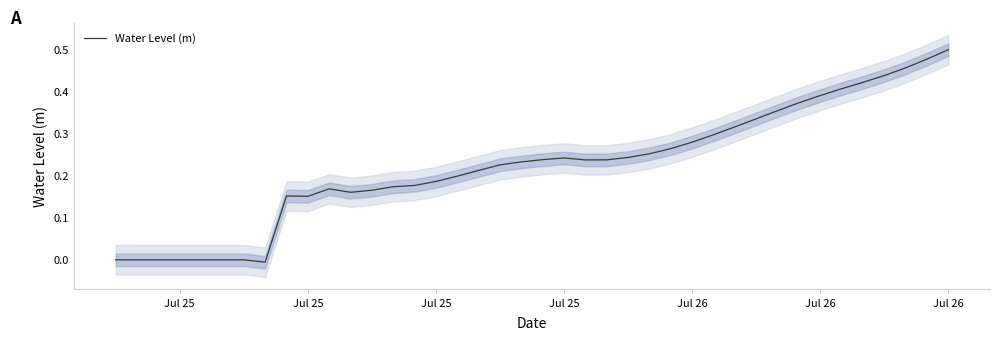

Reading left to right, extract all data points from this chart.

-0.0	-0.0	-0.0	-0.0	-0.0	-0.0	-0.0	-0.0	0.2	0.2	0.2	0.2	0.2	0.2	0.2	0.2	0.2	0.2	0.2	0.2	0.2	0.2	0.2	0.2	0.2	0.3	0.3	0.3	0.3	0.3	0.3	0.4	0.4	0.4	0.4	0.4	0.4	0.5	0.5	0.5